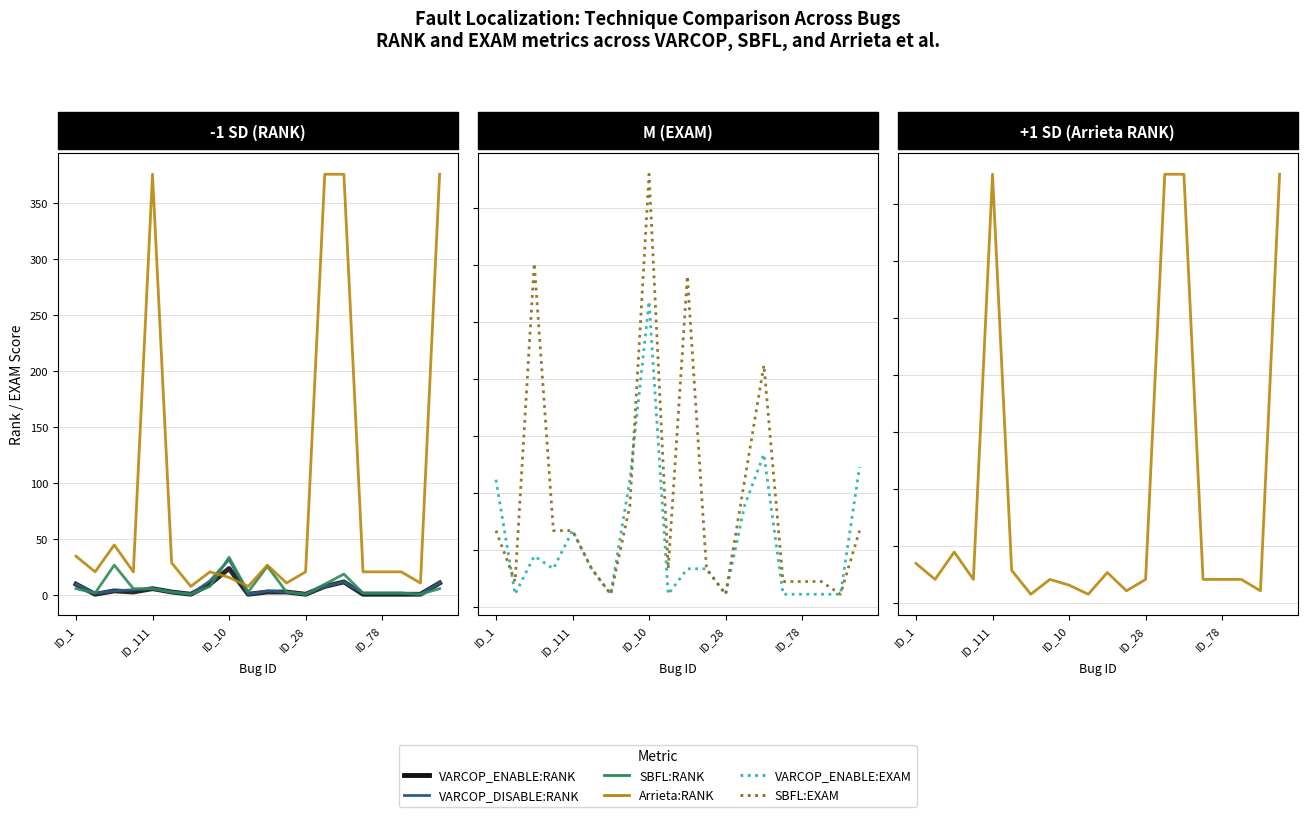

How many data points in SBFL:RANK are above 6?

6